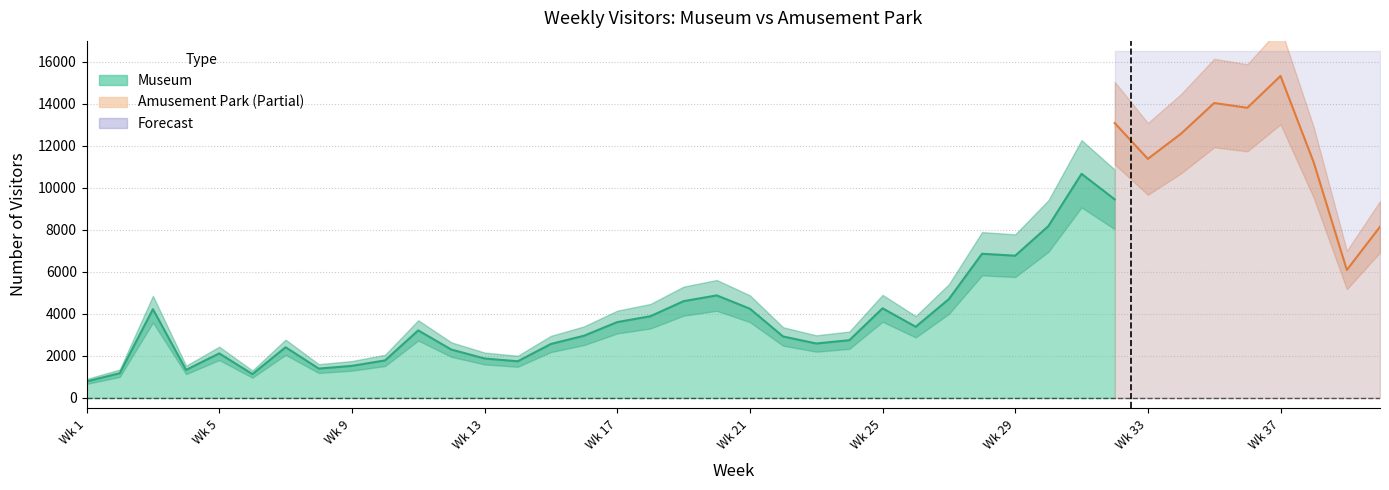

Does the chart have visible grid lines?

Yes